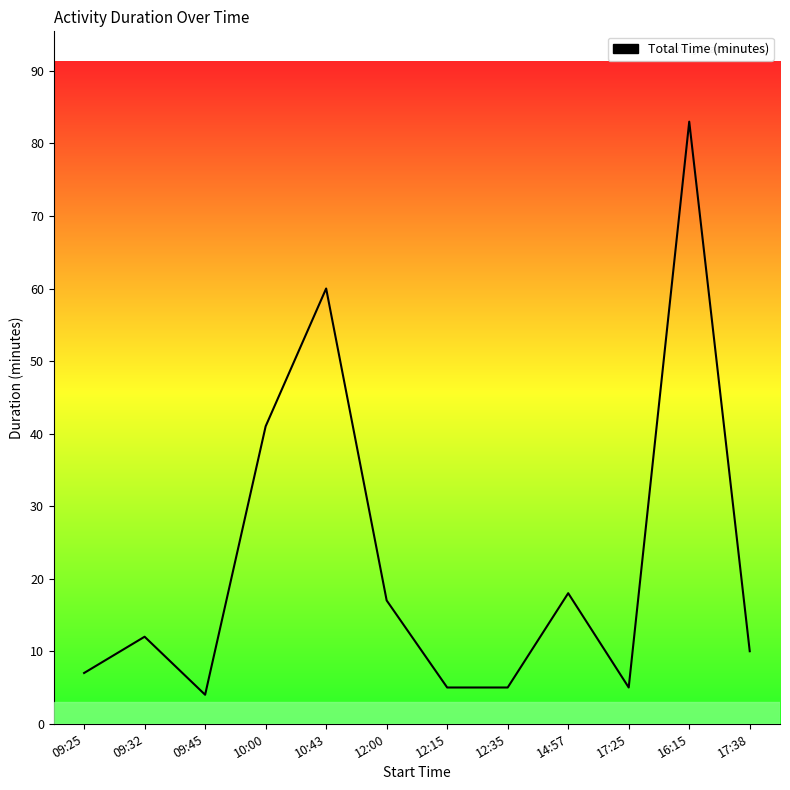

At which label is the value closest to 43?

10:00